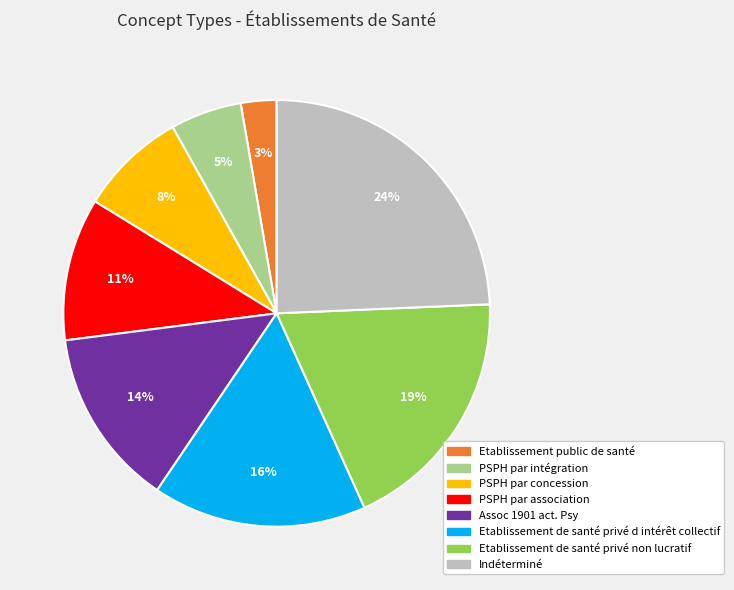

Does any single category account for the majority?

No